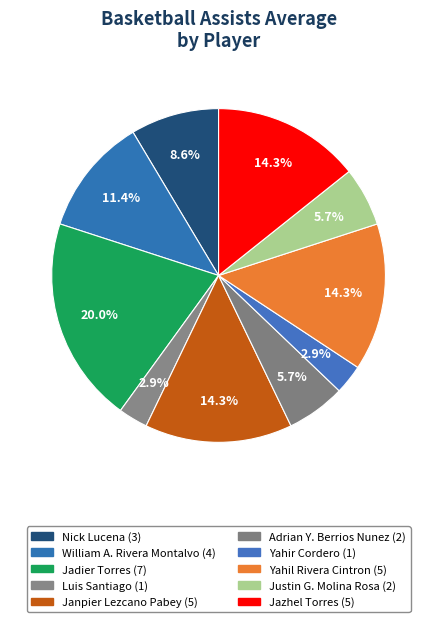

Does Yahil Rivera Cintron account for over 50% of the chart?

No